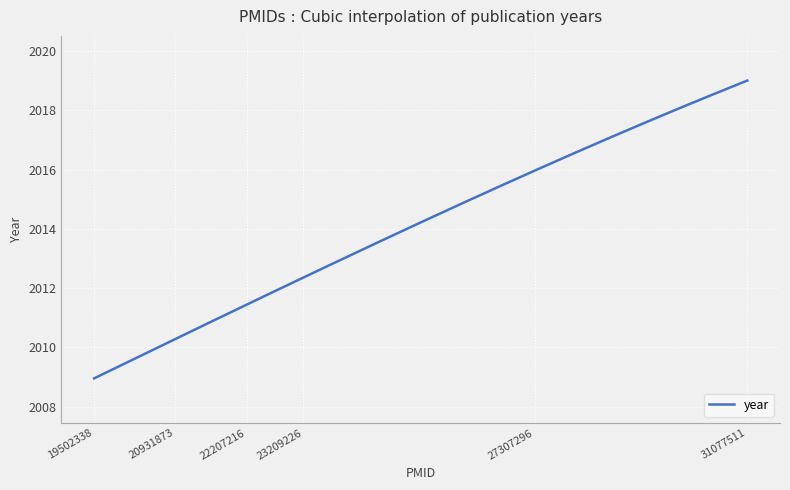

What is the maximum value shown in the chart?

2019.0